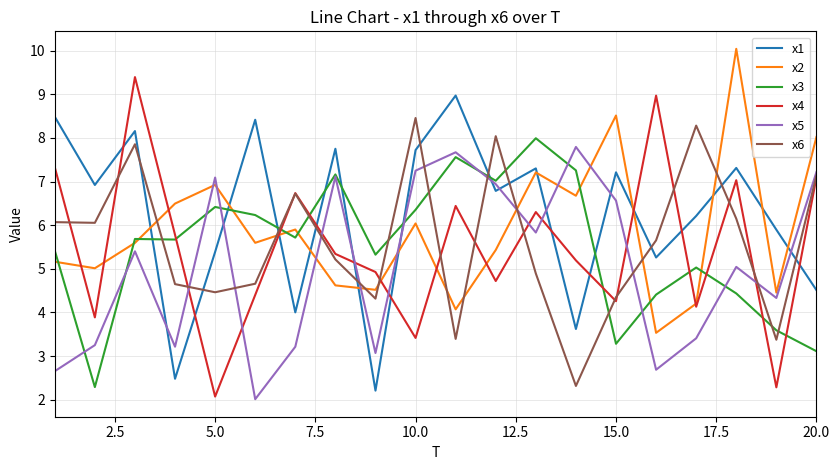

What is the highest value of the x2 series?

10.0